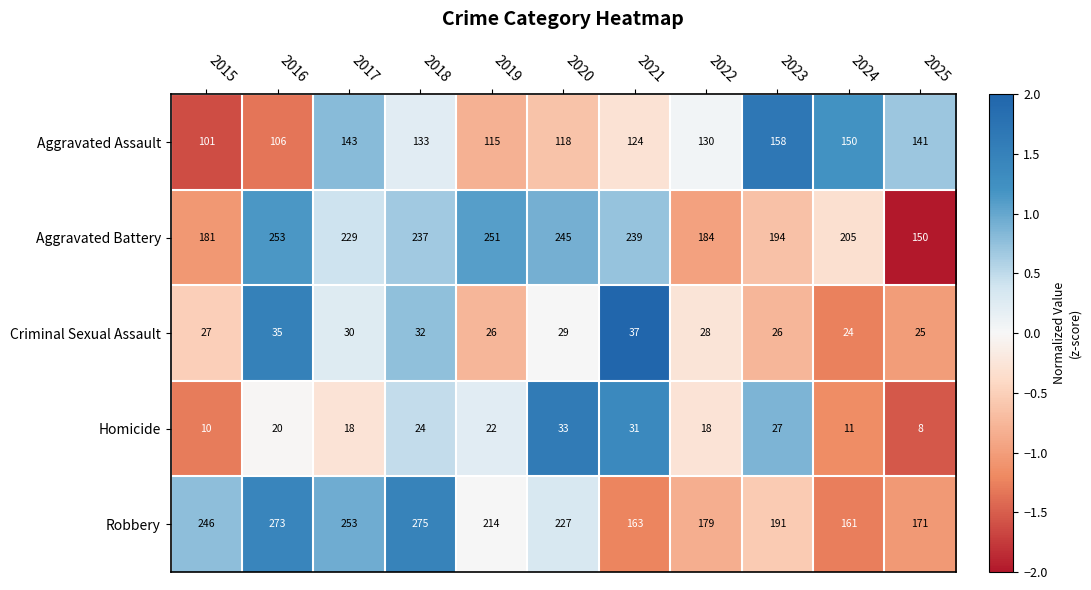

What is the total value across all series at 2015?

565